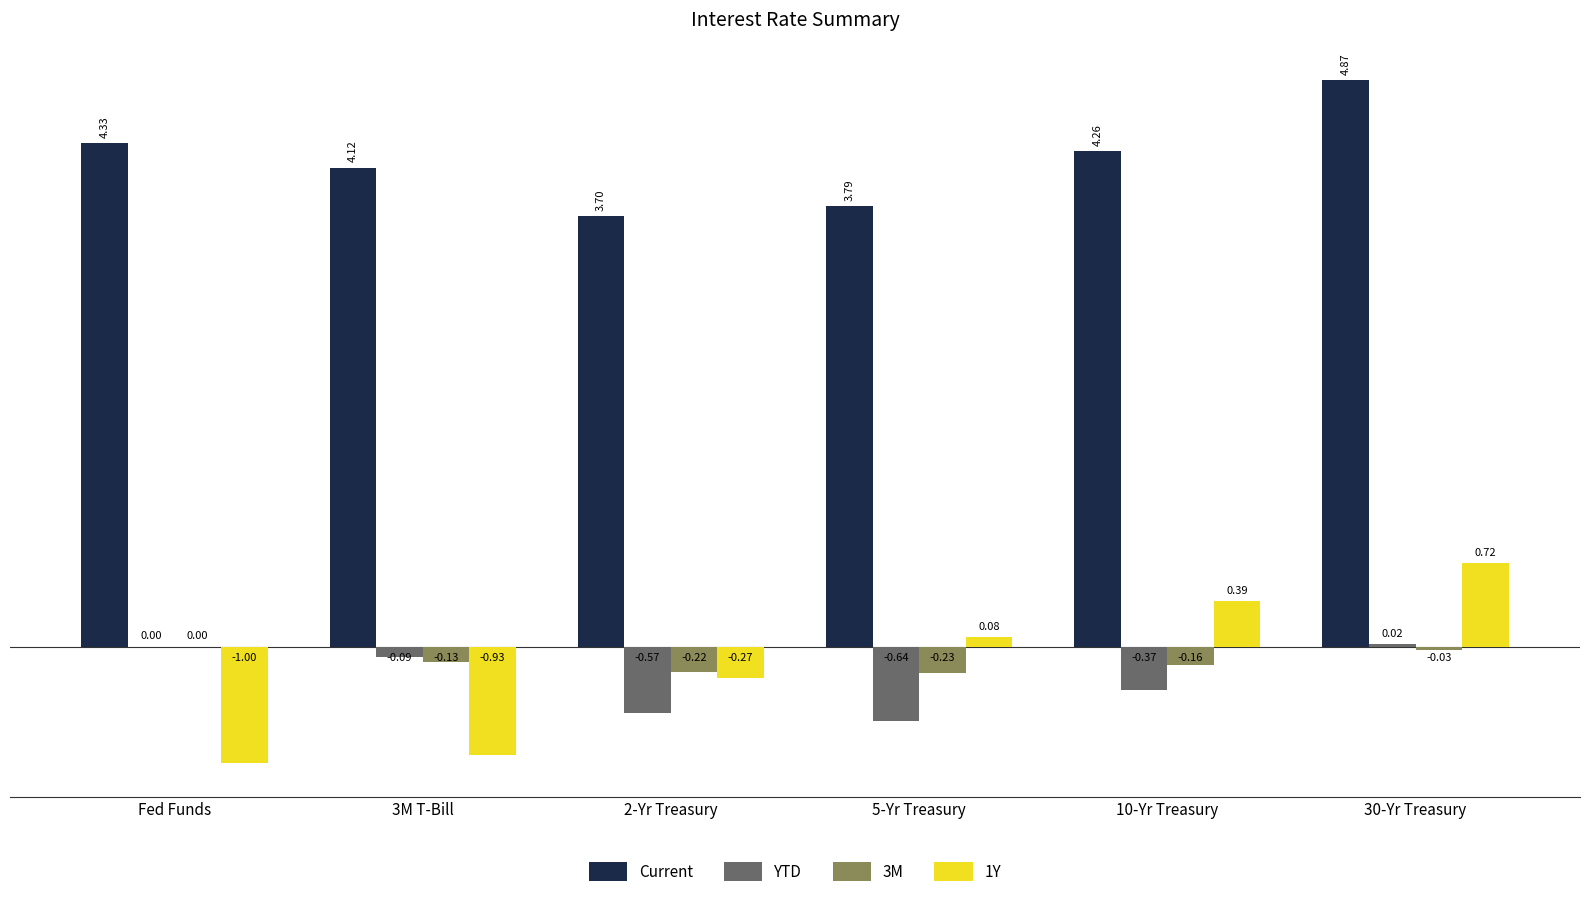

Which series changed the most between 3M T-Bill and 10-Yr Treasury?

1Y